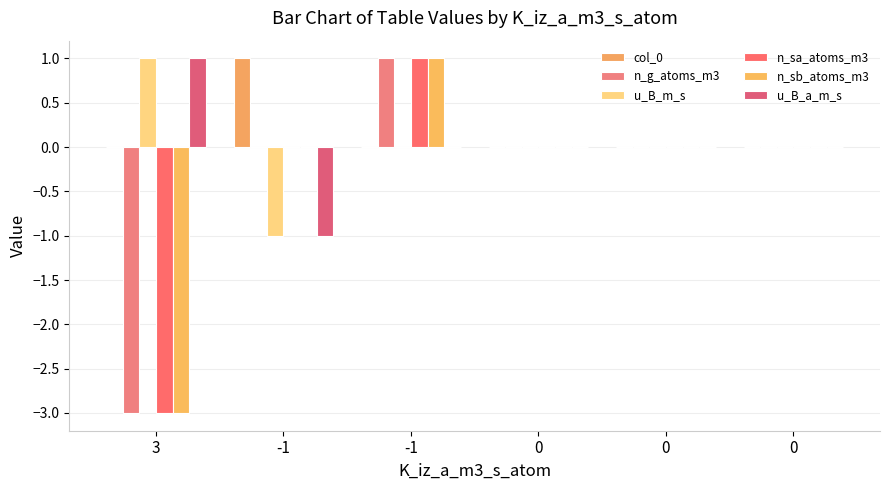

How many groups of bars are there?

6